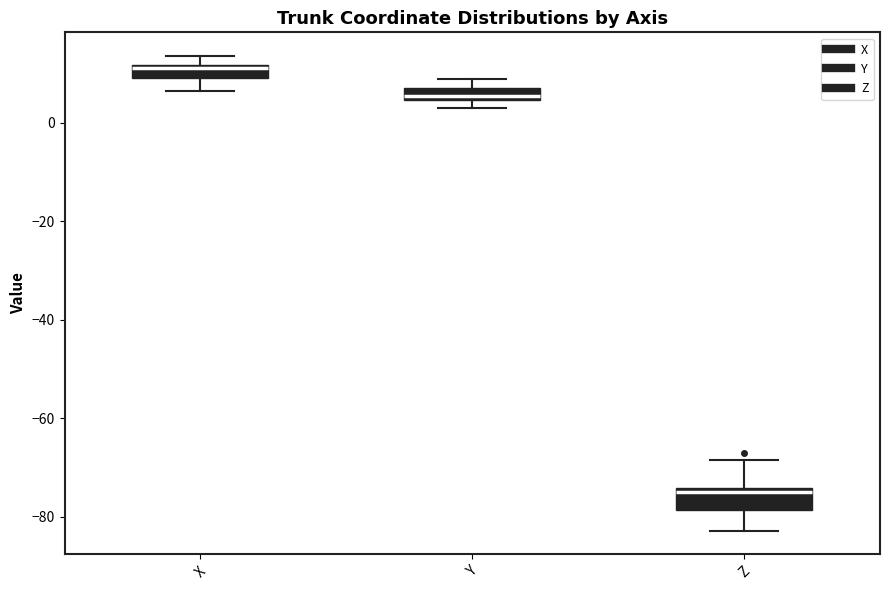

Where is the lower edge of the box for Y on the y-axis? The values are not printed on the chart, so give them approximately, as read against the axis.

4